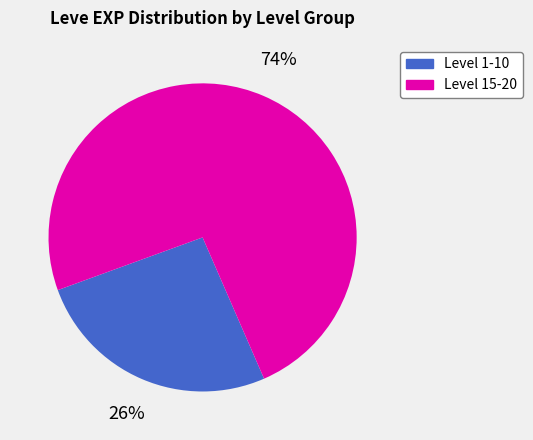

Is there a majority slice in this chart?

Yes